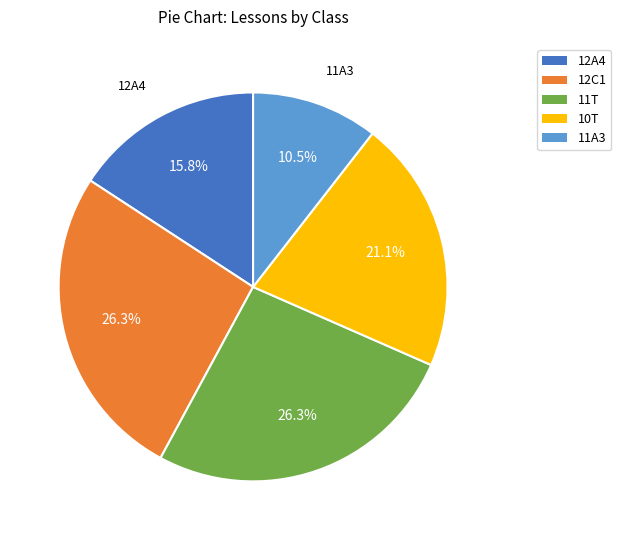

What is the ratio of the value at 12A4 to the value at 11T?

0.6